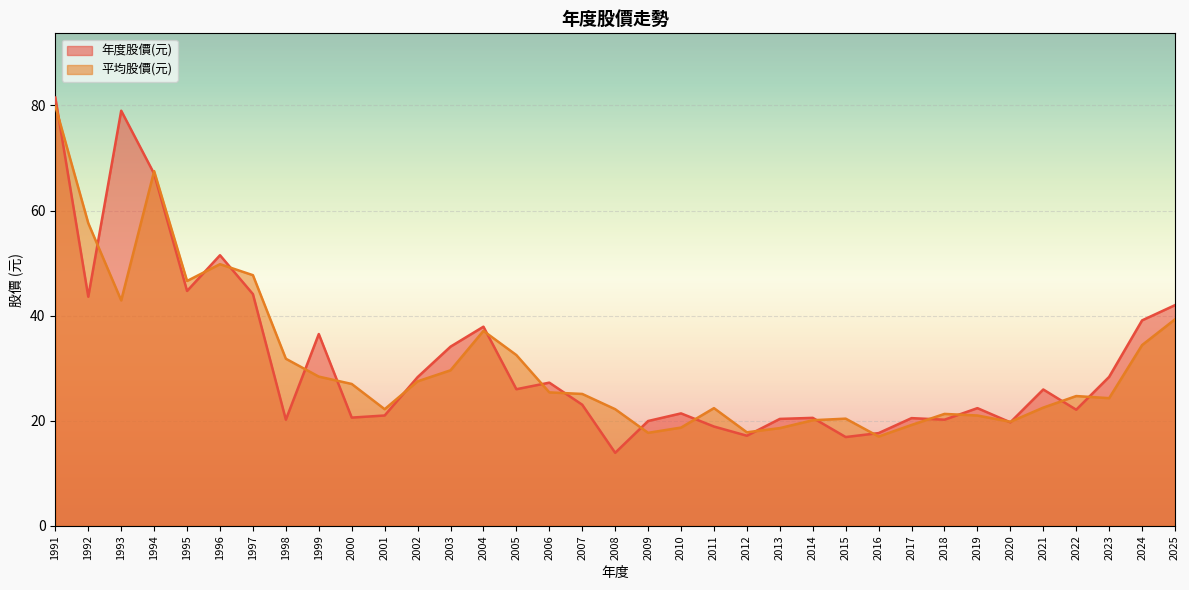

True or false: 年度股價(元) and 平均股價(元) intersect in this chart.

True